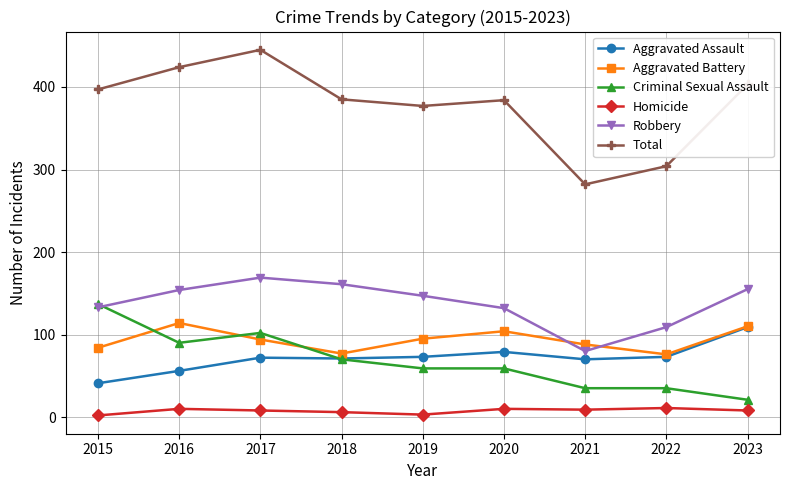

At which category does Aggravated Battery reach its first local peak?

2016